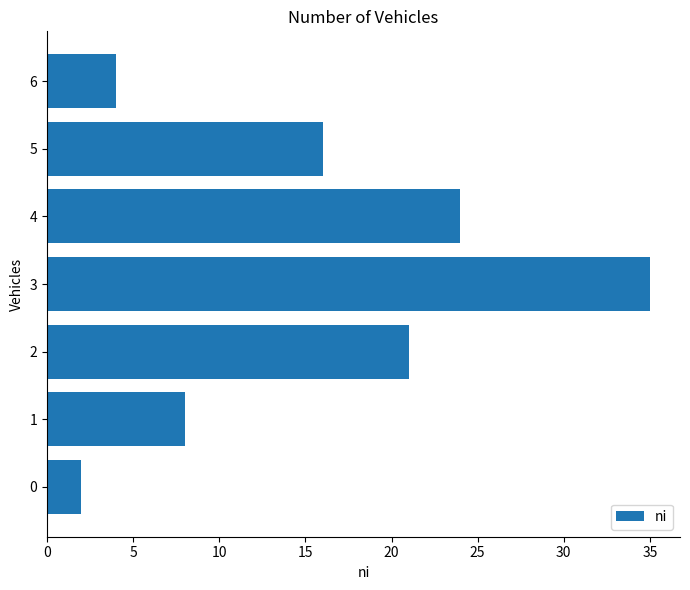

Is it true that the value at 3 is 35?

True